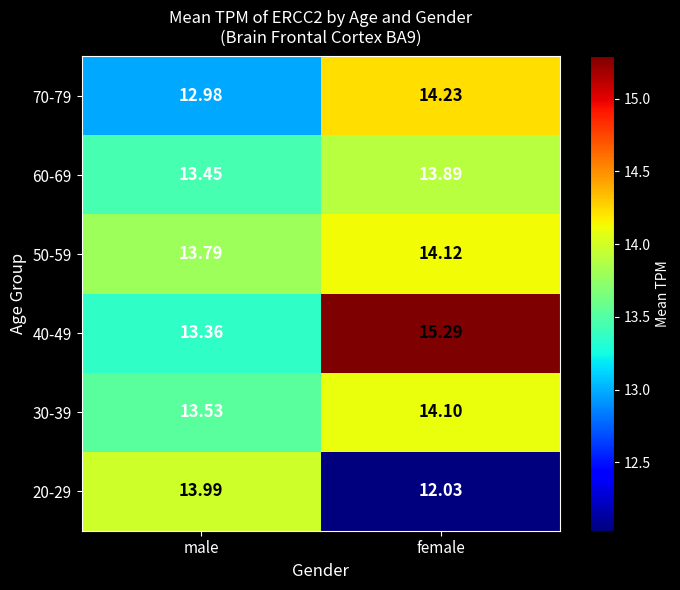

At which category is the sum across all series the highest?

female